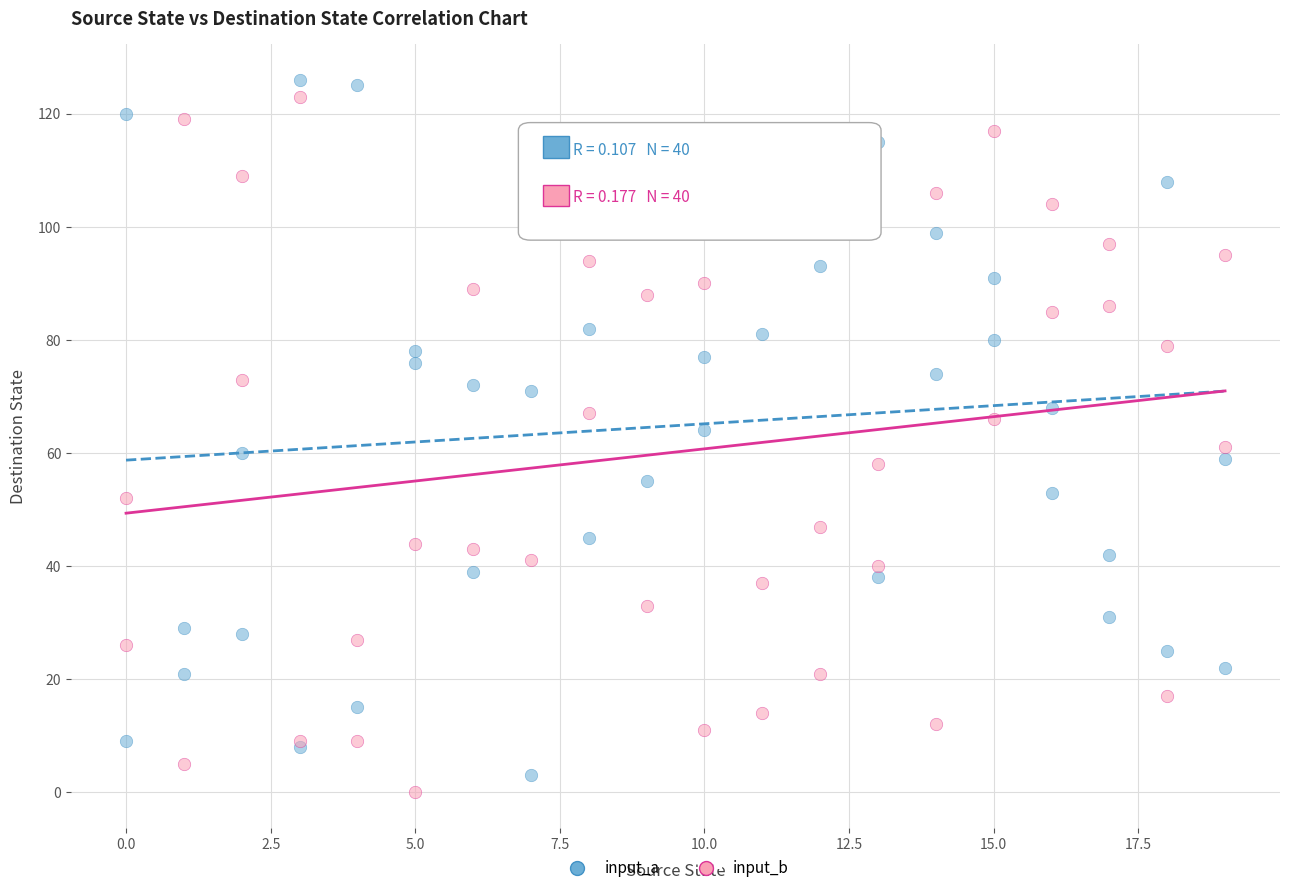

What is the X range (max minus min) for the scatter plot?

19